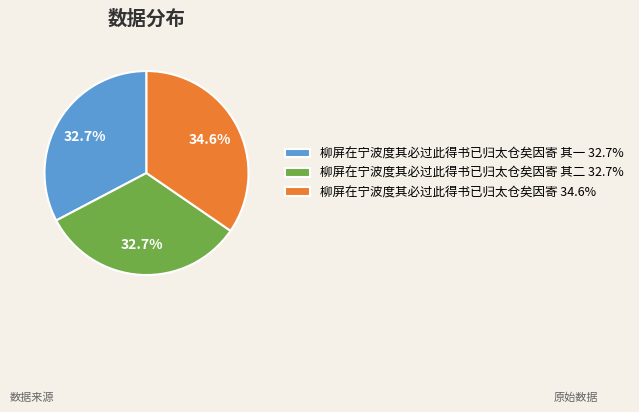

Does any single category account for the majority?

No